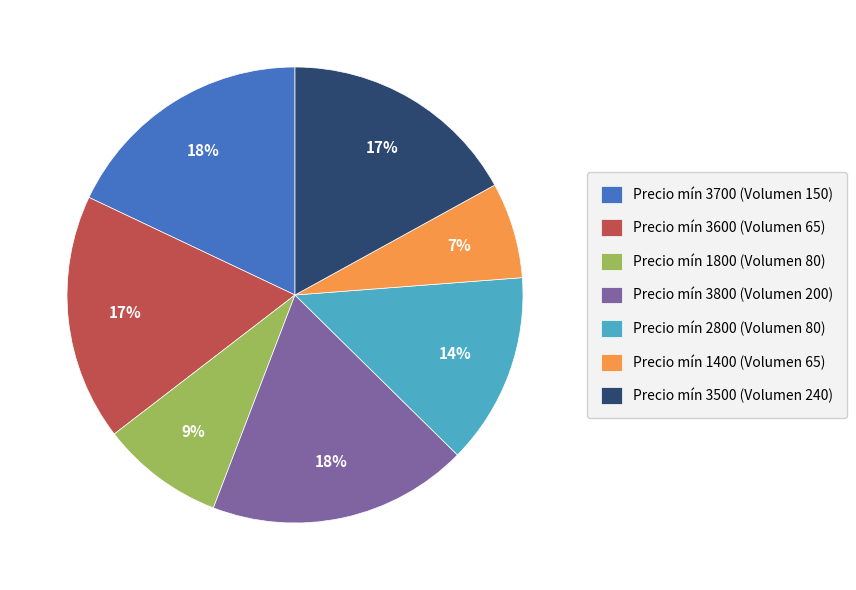

Is the sum of Precio mín 2800 (Volumen 80) and Precio mín 1800 (Volumen 80) greater than half?

No